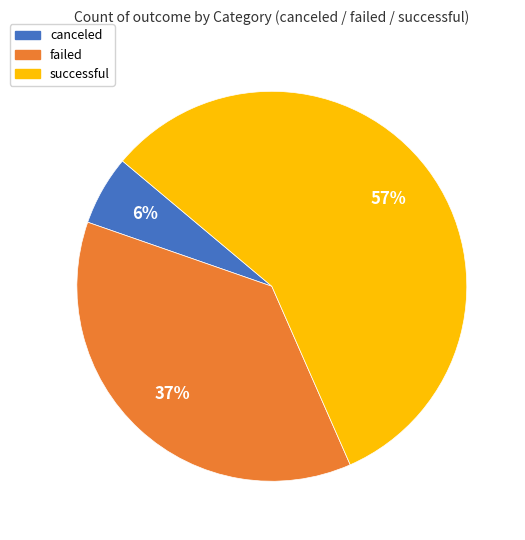

Approximately how many times larger is the value at canceled compared to successful?

0.1